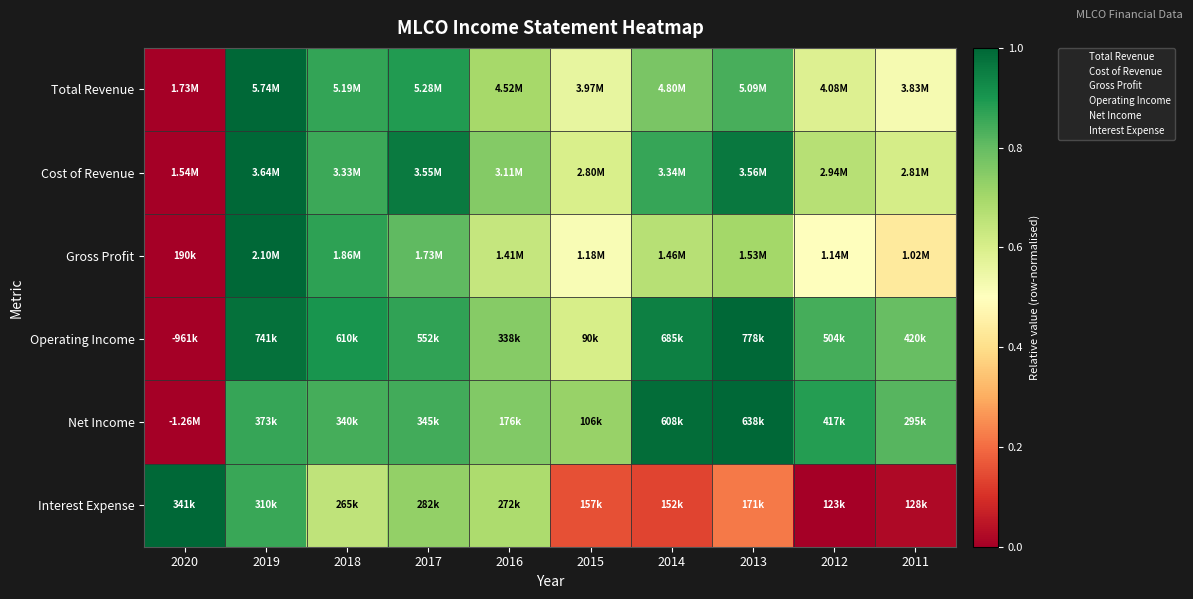

What is the total value across all series at 2013?

4.7